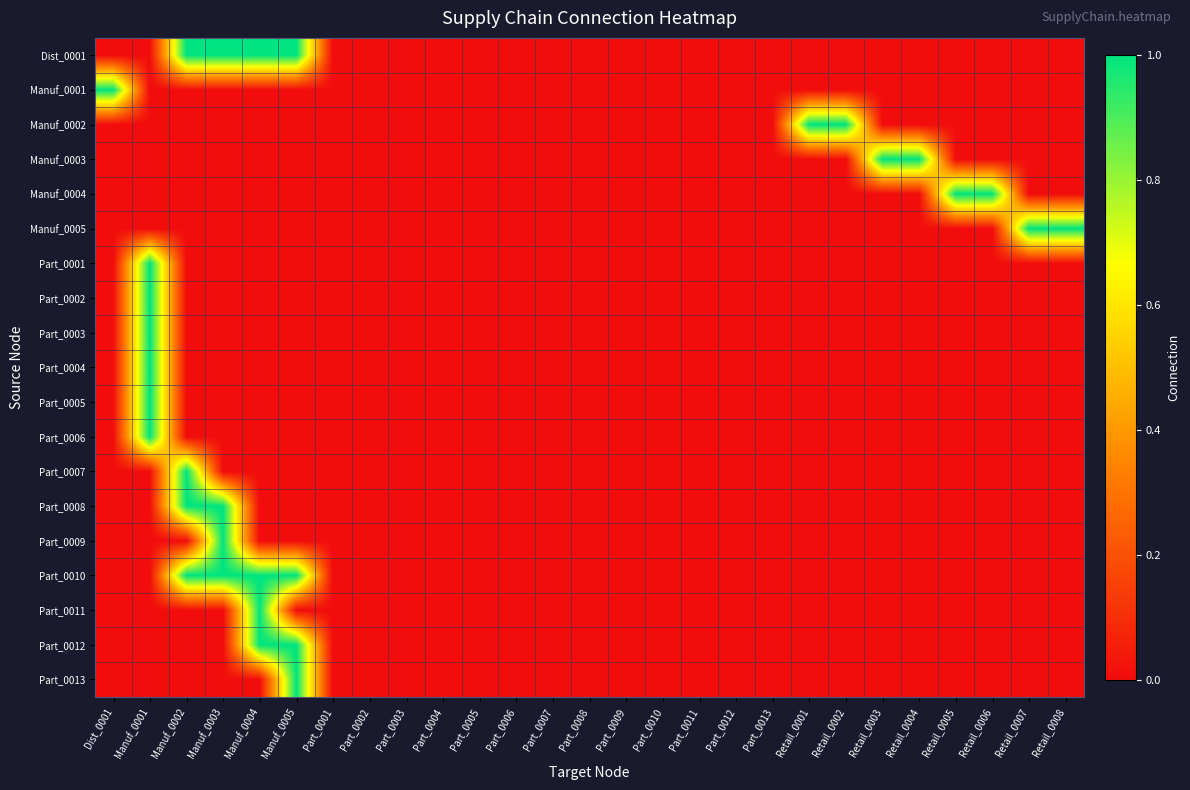

Reading right to left, extract all data points from this chart.

Dist_0001: Retail_0008=0	Retail_0007=0	Retail_0006=0	Retail_0005=0	Retail_0004=0	Retail_0003=0	Retail_0002=0	Retail_0001=0	Part_0013=0	Part_0012=0	Part_0011=0	Part_0010=0	Part_0009=0	Part_0008=0	Part_0007=0	Part_0006=0	Part_0005=0	Part_0004=0	Part_0003=0	Part_0002=0	Part_0001=0	Manuf_0005=1	Manuf_0004=1	Manuf_0003=1	Manuf_0002=1	Manuf_0001=0	Dist_0001=0
Manuf_0001: Retail_0008=0	Retail_0007=0	Retail_0006=0	Retail_0005=0	Retail_0004=0	Retail_0003=0	Retail_0002=0	Retail_0001=0	Part_0013=0	Part_0012=0	Part_0011=0	Part_0010=0	Part_0009=0	Part_0008=0	Part_0007=0	Part_0006=0	Part_0005=0	Part_0004=0	Part_0003=0	Part_0002=0	Part_0001=0	Manuf_0005=0	Manuf_0004=0	Manuf_0003=0	Manuf_0002=0	Manuf_0001=0	Dist_0001=1
Manuf_0002: Retail_0008=0	Retail_0007=0	Retail_0006=0	Retail_0005=0	Retail_0004=0	Retail_0003=0	Retail_0002=1	Retail_0001=1	Part_0013=0	Part_0012=0	Part_0011=0	Part_0010=0	Part_0009=0	Part_0008=0	Part_0007=0	Part_0006=0	Part_0005=0	Part_0004=0	Part_0003=0	Part_0002=0	Part_0001=0	Manuf_0005=0	Manuf_0004=0	Manuf_0003=0	Manuf_0002=0	Manuf_0001=0	Dist_0001=0
Manuf_0003: Retail_0008=0	Retail_0007=0	Retail_0006=0	Retail_0005=0	Retail_0004=1	Retail_0003=1	Retail_0002=0	Retail_0001=0	Part_0013=0	Part_0012=0	Part_0011=0	Part_0010=0	Part_0009=0	Part_0008=0	Part_0007=0	Part_0006=0	Part_0005=0	Part_0004=0	Part_0003=0	Part_0002=0	Part_0001=0	Manuf_0005=0	Manuf_0004=0	Manuf_0003=0	Manuf_0002=0	Manuf_0001=0	Dist_0001=0
Manuf_0004: Retail_0008=0	Retail_0007=0	Retail_0006=1	Retail_0005=1	Retail_0004=0	Retail_0003=0	Retail_0002=0	Retail_0001=0	Part_0013=0	Part_0012=0	Part_0011=0	Part_0010=0	Part_0009=0	Part_0008=0	Part_0007=0	Part_0006=0	Part_0005=0	Part_0004=0	Part_0003=0	Part_0002=0	Part_0001=0	Manuf_0005=0	Manuf_0004=0	Manuf_0003=0	Manuf_0002=0	Manuf_0001=0	Dist_0001=0
Manuf_0005: Retail_0008=1	Retail_0007=1	Retail_0006=0	Retail_0005=0	Retail_0004=0	Retail_0003=0	Retail_0002=0	Retail_0001=0	Part_0013=0	Part_0012=0	Part_0011=0	Part_0010=0	Part_0009=0	Part_0008=0	Part_0007=0	Part_0006=0	Part_0005=0	Part_0004=0	Part_0003=0	Part_0002=0	Part_0001=0	Manuf_0005=0	Manuf_0004=0	Manuf_0003=0	Manuf_0002=0	Manuf_0001=0	Dist_0001=0
Part_0001: Retail_0008=0	Retail_0007=0	Retail_0006=0	Retail_0005=0	Retail_0004=0	Retail_0003=0	Retail_0002=0	Retail_0001=0	Part_0013=0	Part_0012=0	Part_0011=0	Part_0010=0	Part_0009=0	Part_0008=0	Part_0007=0	Part_0006=0	Part_0005=0	Part_0004=0	Part_0003=0	Part_0002=0	Part_0001=0	Manuf_0005=0	Manuf_0004=0	Manuf_0003=0	Manuf_0002=0	Manuf_0001=1	Dist_0001=0
Part_0002: Retail_0008=0	Retail_0007=0	Retail_0006=0	Retail_0005=0	Retail_0004=0	Retail_0003=0	Retail_0002=0	Retail_0001=0	Part_0013=0	Part_0012=0	Part_0011=0	Part_0010=0	Part_0009=0	Part_0008=0	Part_0007=0	Part_0006=0	Part_0005=0	Part_0004=0	Part_0003=0	Part_0002=0	Part_0001=0	Manuf_0005=0	Manuf_0004=0	Manuf_0003=0	Manuf_0002=0	Manuf_0001=1	Dist_0001=0
Part_0003: Retail_0008=0	Retail_0007=0	Retail_0006=0	Retail_0005=0	Retail_0004=0	Retail_0003=0	Retail_0002=0	Retail_0001=0	Part_0013=0	Part_0012=0	Part_0011=0	Part_0010=0	Part_0009=0	Part_0008=0	Part_0007=0	Part_0006=0	Part_0005=0	Part_0004=0	Part_0003=0	Part_0002=0	Part_0001=0	Manuf_0005=0	Manuf_0004=0	Manuf_0003=0	Manuf_0002=0	Manuf_0001=1	Dist_0001=0
Part_0004: Retail_0008=0	Retail_0007=0	Retail_0006=0	Retail_0005=0	Retail_0004=0	Retail_0003=0	Retail_0002=0	Retail_0001=0	Part_0013=0	Part_0012=0	Part_0011=0	Part_0010=0	Part_0009=0	Part_0008=0	Part_0007=0	Part_0006=0	Part_0005=0	Part_0004=0	Part_0003=0	Part_0002=0	Part_0001=0	Manuf_0005=0	Manuf_0004=0	Manuf_0003=0	Manuf_0002=0	Manuf_0001=1	Dist_0001=0
Part_0005: Retail_0008=0	Retail_0007=0	Retail_0006=0	Retail_0005=0	Retail_0004=0	Retail_0003=0	Retail_0002=0	Retail_0001=0	Part_0013=0	Part_0012=0	Part_0011=0	Part_0010=0	Part_0009=0	Part_0008=0	Part_0007=0	Part_0006=0	Part_0005=0	Part_0004=0	Part_0003=0	Part_0002=0	Part_0001=0	Manuf_0005=0	Manuf_0004=0	Manuf_0003=0	Manuf_0002=0	Manuf_0001=1	Dist_0001=0
Part_0006: Retail_0008=0	Retail_0007=0	Retail_0006=0	Retail_0005=0	Retail_0004=0	Retail_0003=0	Retail_0002=0	Retail_0001=0	Part_0013=0	Part_0012=0	Part_0011=0	Part_0010=0	Part_0009=0	Part_0008=0	Part_0007=0	Part_0006=0	Part_0005=0	Part_0004=0	Part_0003=0	Part_0002=0	Part_0001=0	Manuf_0005=0	Manuf_0004=0	Manuf_0003=0	Manuf_0002=0	Manuf_0001=1	Dist_0001=0
Part_0007: Retail_0008=0	Retail_0007=0	Retail_0006=0	Retail_0005=0	Retail_0004=0	Retail_0003=0	Retail_0002=0	Retail_0001=0	Part_0013=0	Part_0012=0	Part_0011=0	Part_0010=0	Part_0009=0	Part_0008=0	Part_0007=0	Part_0006=0	Part_0005=0	Part_0004=0	Part_0003=0	Part_0002=0	Part_0001=0	Manuf_0005=0	Manuf_0004=0	Manuf_0003=0	Manuf_0002=1	Manuf_0001=0	Dist_0001=0
Part_0008: Retail_0008=0	Retail_0007=0	Retail_0006=0	Retail_0005=0	Retail_0004=0	Retail_0003=0	Retail_0002=0	Retail_0001=0	Part_0013=0	Part_0012=0	Part_0011=0	Part_0010=0	Part_0009=0	Part_0008=0	Part_0007=0	Part_0006=0	Part_0005=0	Part_0004=0	Part_0003=0	Part_0002=0	Part_0001=0	Manuf_0005=0	Manuf_0004=0	Manuf_0003=1	Manuf_0002=1	Manuf_0001=0	Dist_0001=0
Part_0009: Retail_0008=0	Retail_0007=0	Retail_0006=0	Retail_0005=0	Retail_0004=0	Retail_0003=0	Retail_0002=0	Retail_0001=0	Part_0013=0	Part_0012=0	Part_0011=0	Part_0010=0	Part_0009=0	Part_0008=0	Part_0007=0	Part_0006=0	Part_0005=0	Part_0004=0	Part_0003=0	Part_0002=0	Part_0001=0	Manuf_0005=0	Manuf_0004=0	Manuf_0003=1	Manuf_0002=0	Manuf_0001=0	Dist_0001=0
Part_0010: Retail_0008=0	Retail_0007=0	Retail_0006=0	Retail_0005=0	Retail_0004=0	Retail_0003=0	Retail_0002=0	Retail_0001=0	Part_0013=0	Part_0012=0	Part_0011=0	Part_0010=0	Part_0009=0	Part_0008=0	Part_0007=0	Part_0006=0	Part_0005=0	Part_0004=0	Part_0003=0	Part_0002=0	Part_0001=0	Manuf_0005=1	Manuf_0004=1	Manuf_0003=1	Manuf_0002=1	Manuf_0001=0	Dist_0001=0
Part_0011: Retail_0008=0	Retail_0007=0	Retail_0006=0	Retail_0005=0	Retail_0004=0	Retail_0003=0	Retail_0002=0	Retail_0001=0	Part_0013=0	Part_0012=0	Part_0011=0	Part_0010=0	Part_0009=0	Part_0008=0	Part_0007=0	Part_0006=0	Part_0005=0	Part_0004=0	Part_0003=0	Part_0002=0	Part_0001=0	Manuf_0005=0	Manuf_0004=1	Manuf_0003=0	Manuf_0002=0	Manuf_0001=0	Dist_0001=0
Part_0012: Retail_0008=0	Retail_0007=0	Retail_0006=0	Retail_0005=0	Retail_0004=0	Retail_0003=0	Retail_0002=0	Retail_0001=0	Part_0013=0	Part_0012=0	Part_0011=0	Part_0010=0	Part_0009=0	Part_0008=0	Part_0007=0	Part_0006=0	Part_0005=0	Part_0004=0	Part_0003=0	Part_0002=0	Part_0001=0	Manuf_0005=1	Manuf_0004=1	Manuf_0003=0	Manuf_0002=0	Manuf_0001=0	Dist_0001=0
Part_0013: Retail_0008=0	Retail_0007=0	Retail_0006=0	Retail_0005=0	Retail_0004=0	Retail_0003=0	Retail_0002=0	Retail_0001=0	Part_0013=0	Part_0012=0	Part_0011=0	Part_0010=0	Part_0009=0	Part_0008=0	Part_0007=0	Part_0006=0	Part_0005=0	Part_0004=0	Part_0003=0	Part_0002=0	Part_0001=0	Manuf_0005=1	Manuf_0004=0	Manuf_0003=0	Manuf_0002=0	Manuf_0001=0	Dist_0001=0